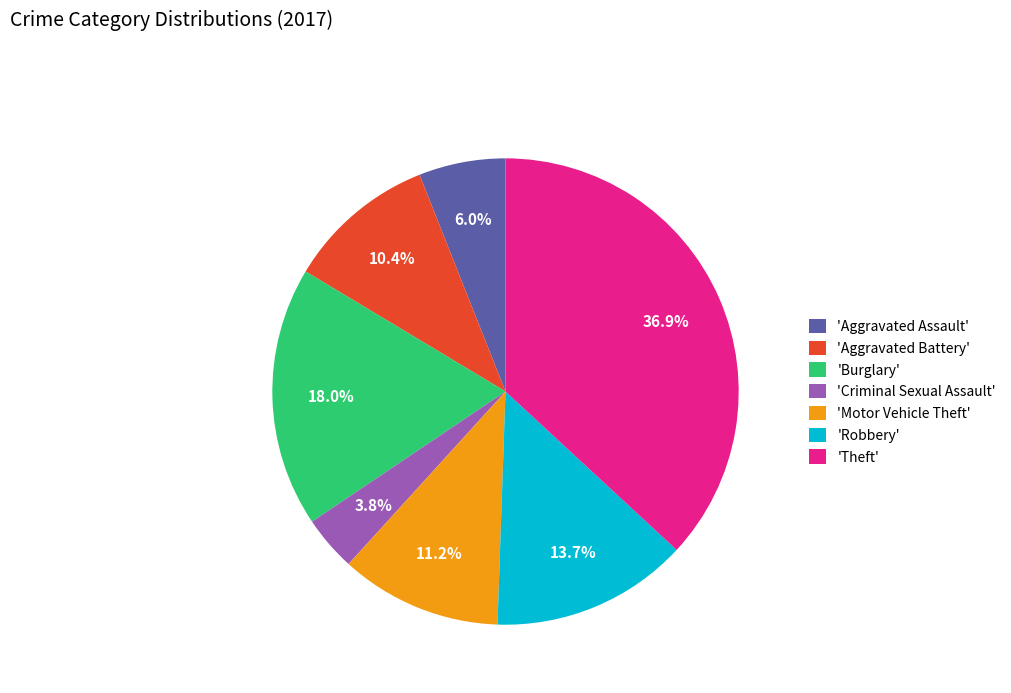

How many segments does this pie chart have?

7